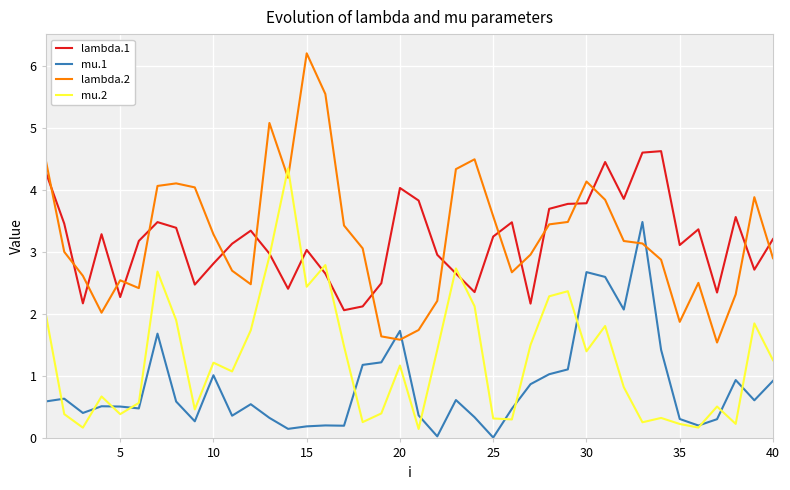

List the series in order of their peak value, lowest first.

mu.1, mu.2, lambda.1, lambda.2